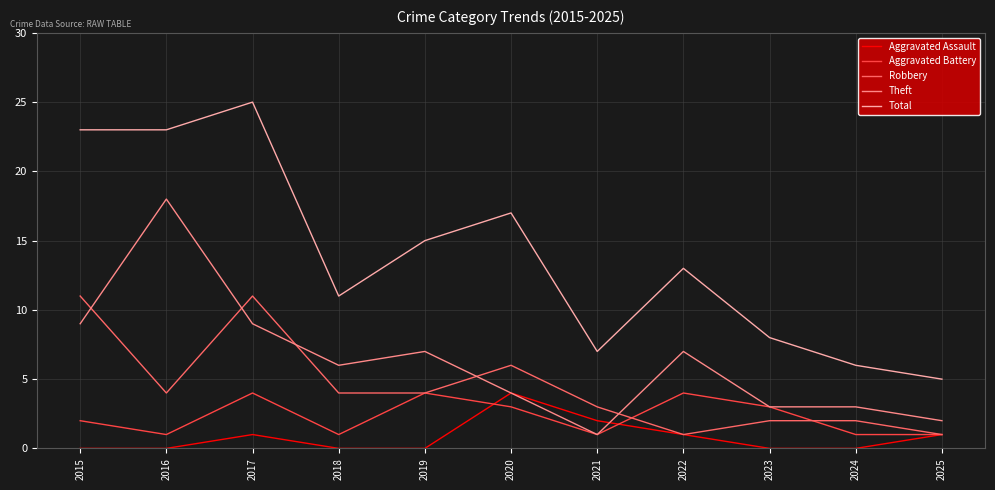

The Total series shows 8 at 2024. True or false?

False